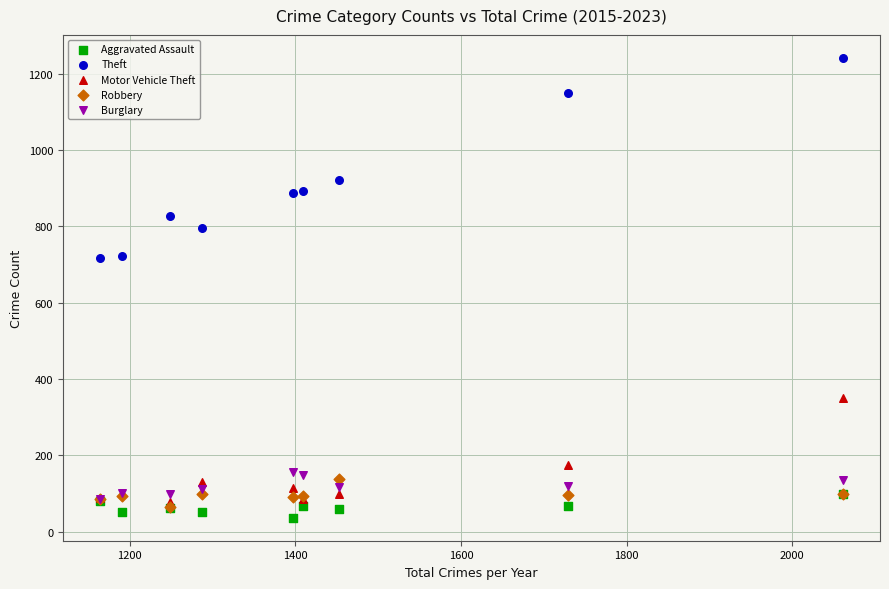

Which series reaches the minimum Y coordinate?

Aggravated Assault